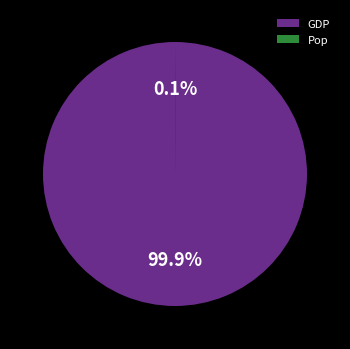

Which slice is the largest?

GDP